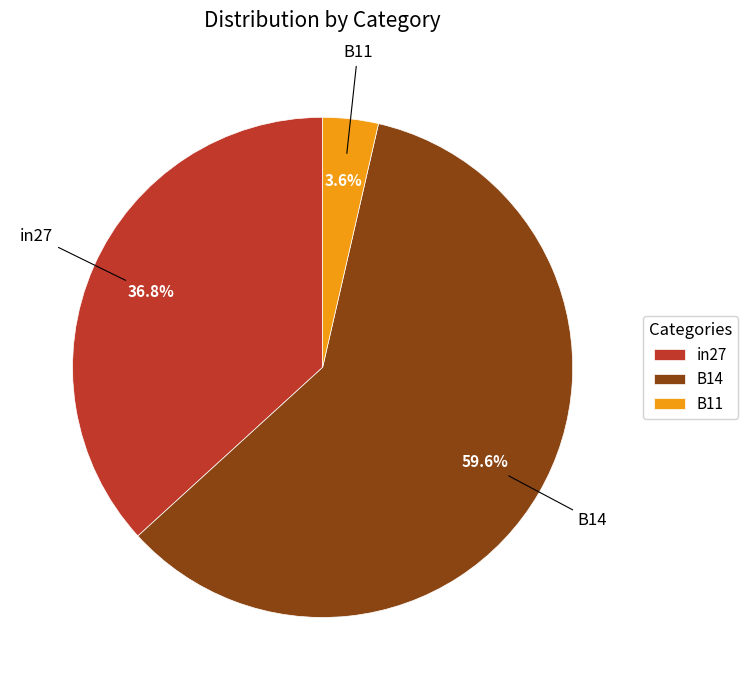

Between B11 and B14, which is larger?

B14